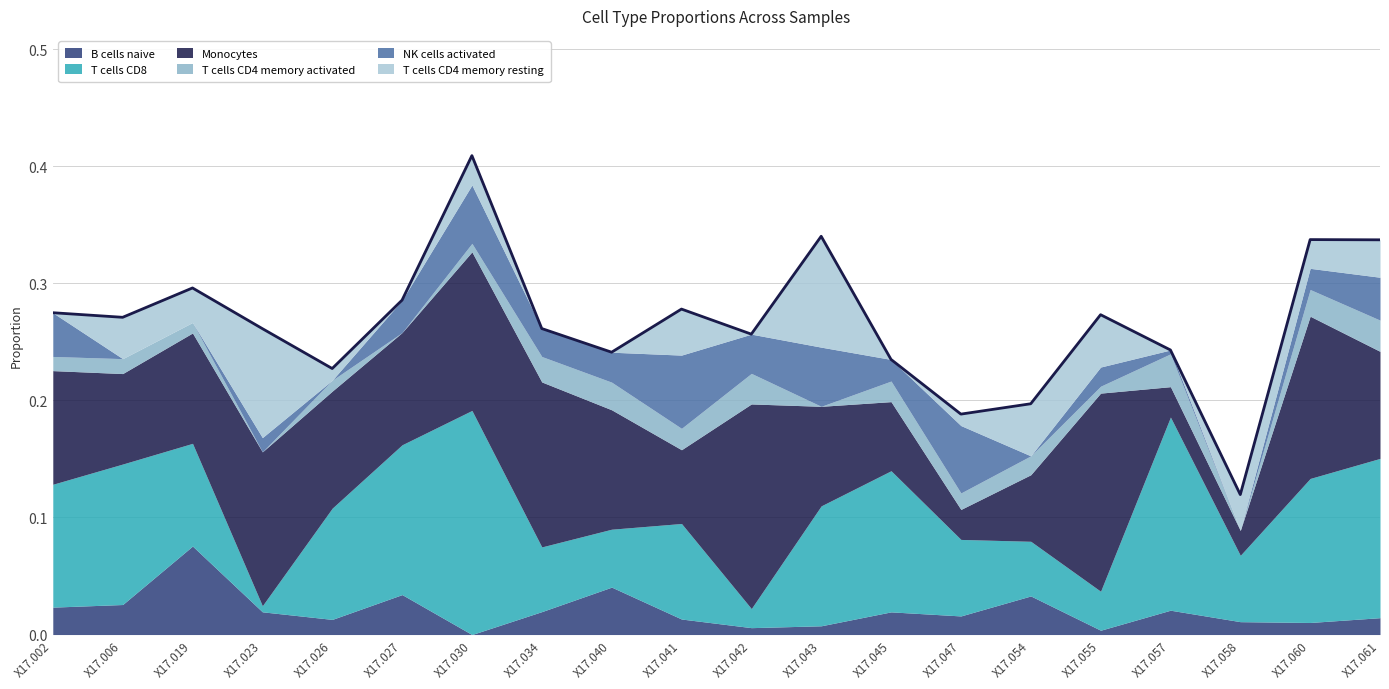

Rank the categories by T cells CD4 memory activated value from lowest to highest.

X17.023, X17.027, X17.043, X17.058, X17.055, X17.030, X17.019, X17.026, X17.002, X17.006, X17.047, X17.054, X17.045, X17.041, X17.034, X17.060, X17.040, X17.042, X17.061, X17.057